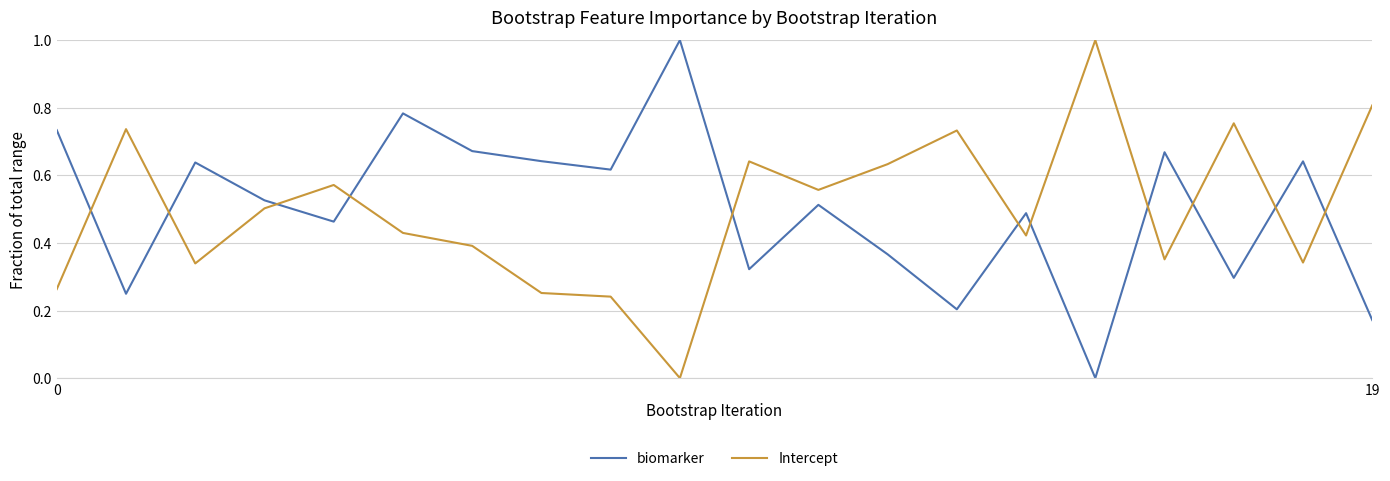

In Intercept, how many points are lower than both neighbors (excluding endpoints)?

6